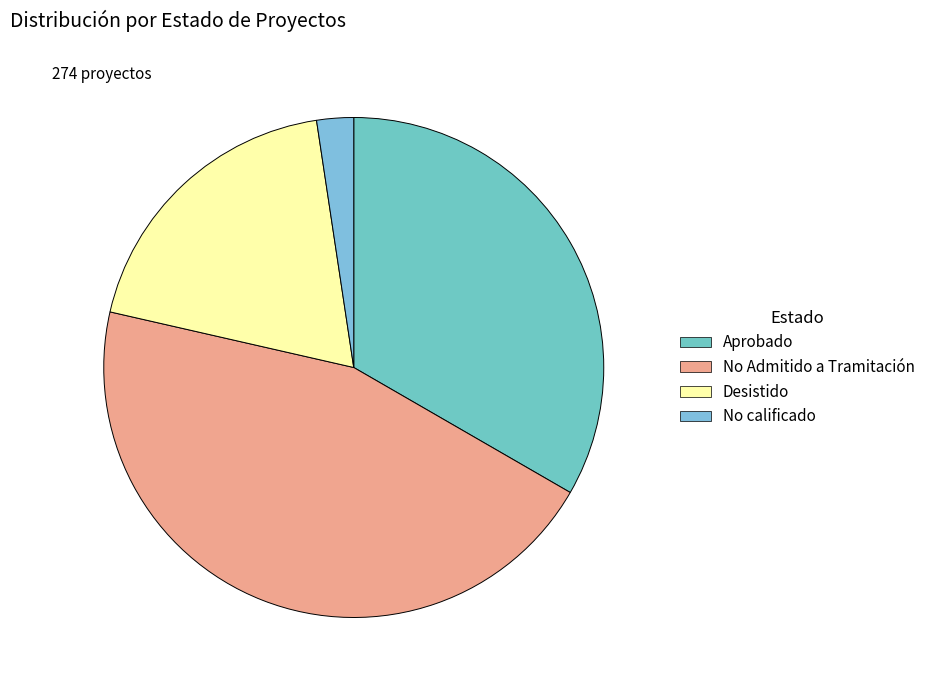

Which category has the smallest portion of the pie?

No calificado